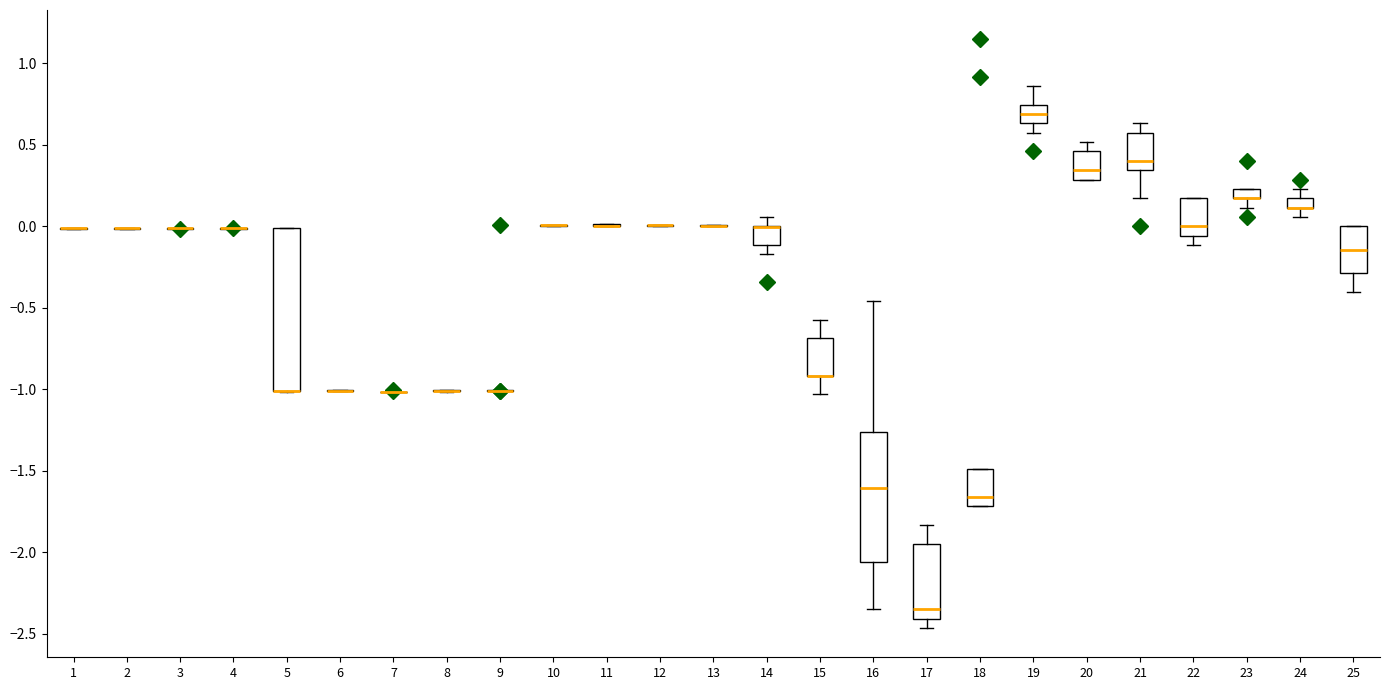

Comparing the boxes themselves (not the whiskers), which one is the tallest?

5